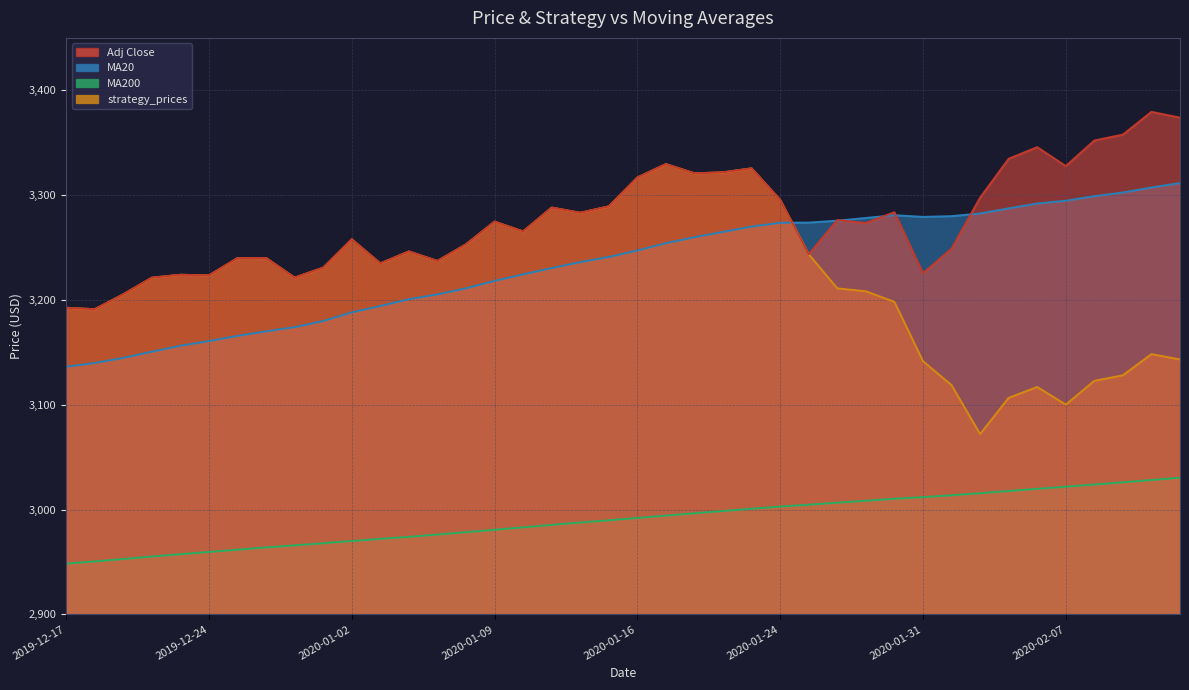

What is the label of the 11th point from the right?

2020-01-30